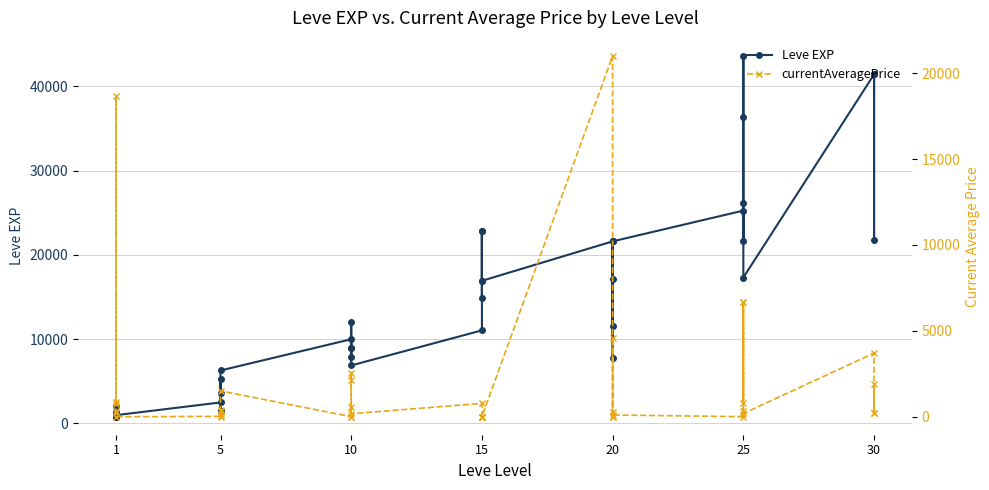

Is this an area chart (filled region under the line)?

No